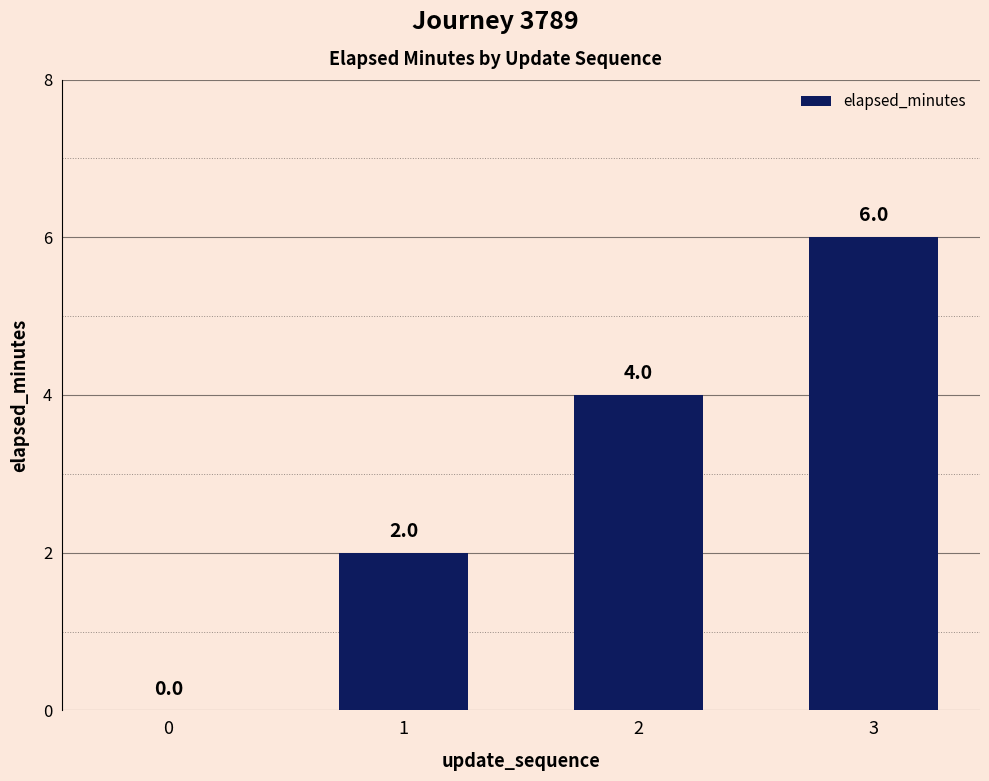

What is the sum of all values?

12